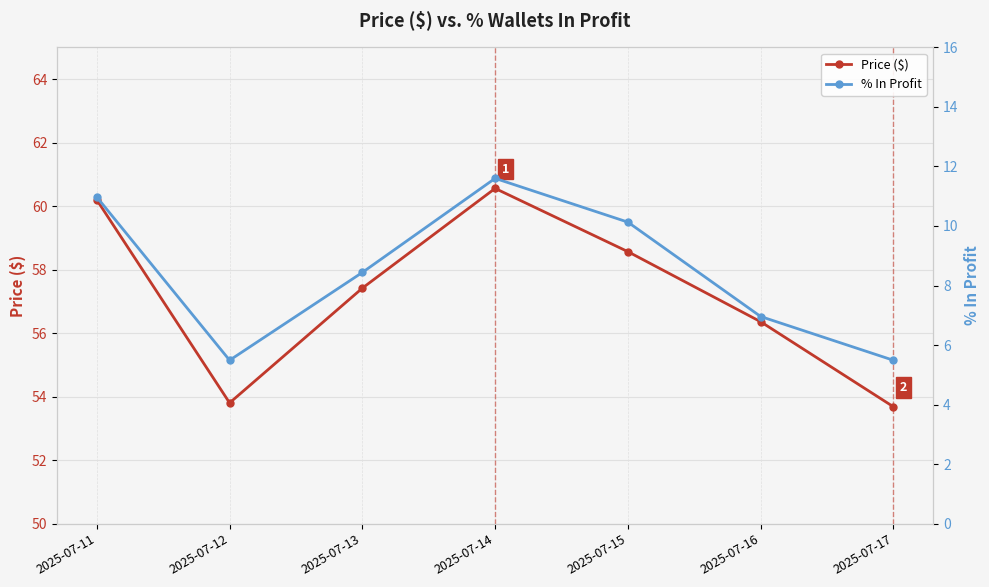

Rank the series by their maximum value, from highest to lowest.

Price ($), % In Profit